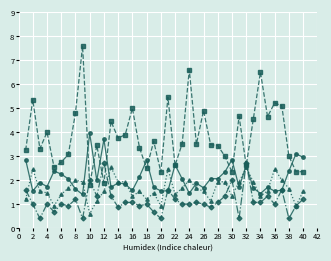

What is the smallest value displayed?

0.4